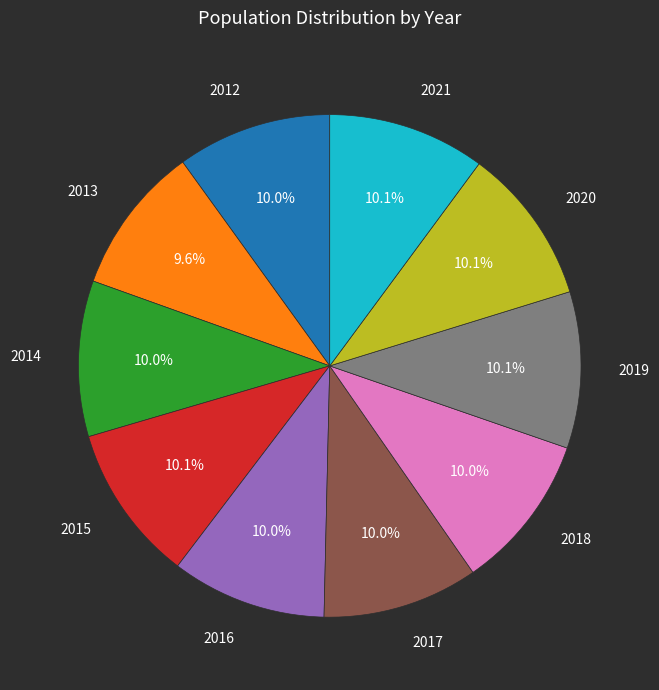

What percentage is the 2019 slice, to the nearest percent?

10%